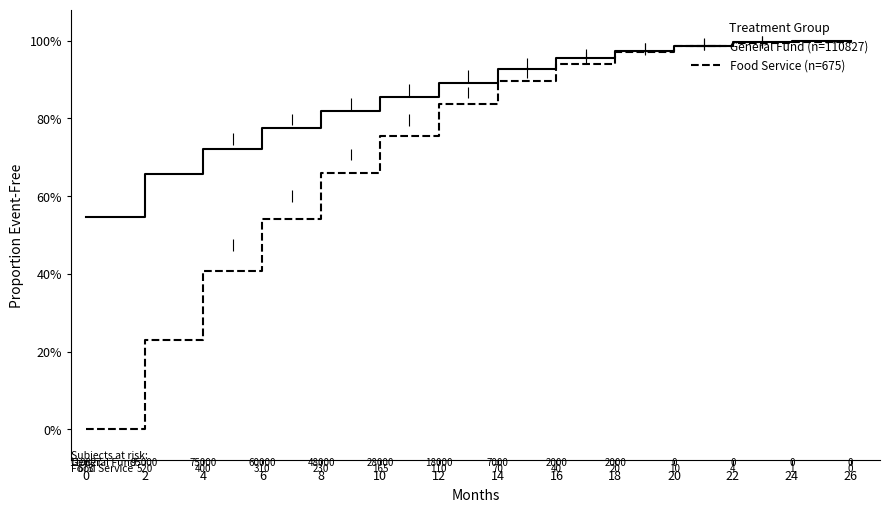

What is the value of the General Fund (n=110827) point at the 2nd from the left?

0.7